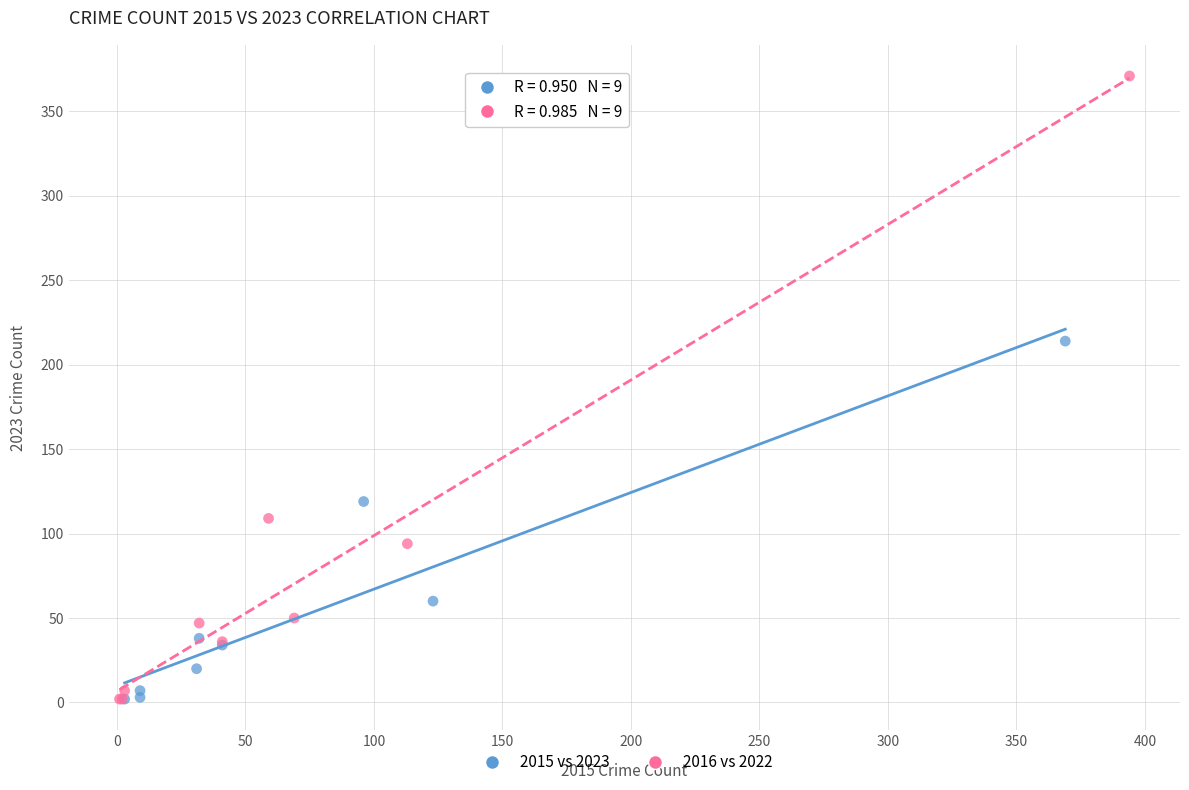

Which series has the widest spread of Y values?

2016 vs 2022